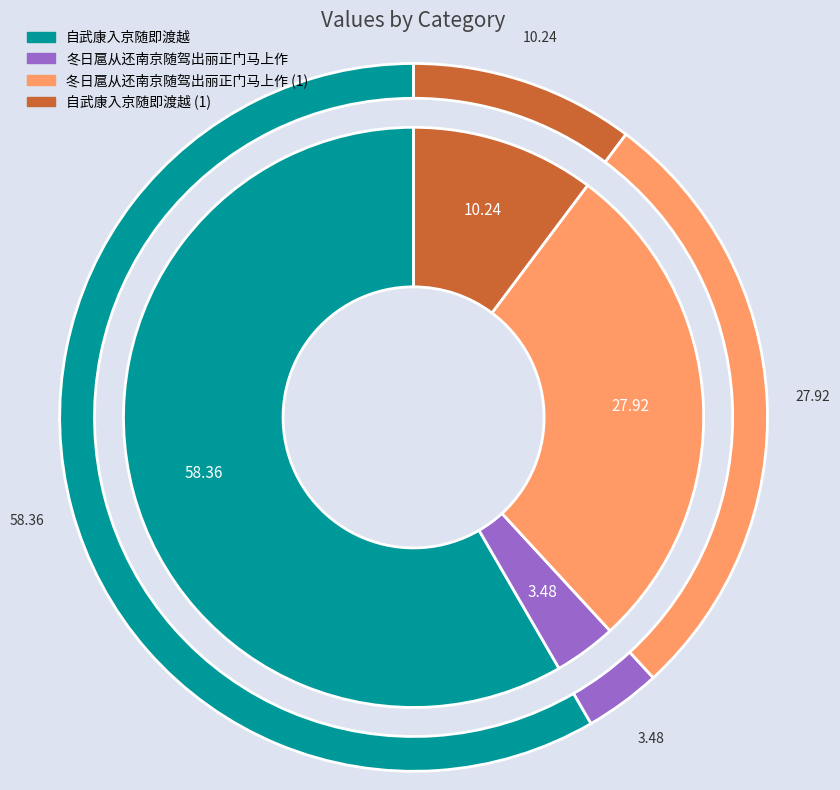

What is the largest slice in the pie chart?

自武康入京随即渡越